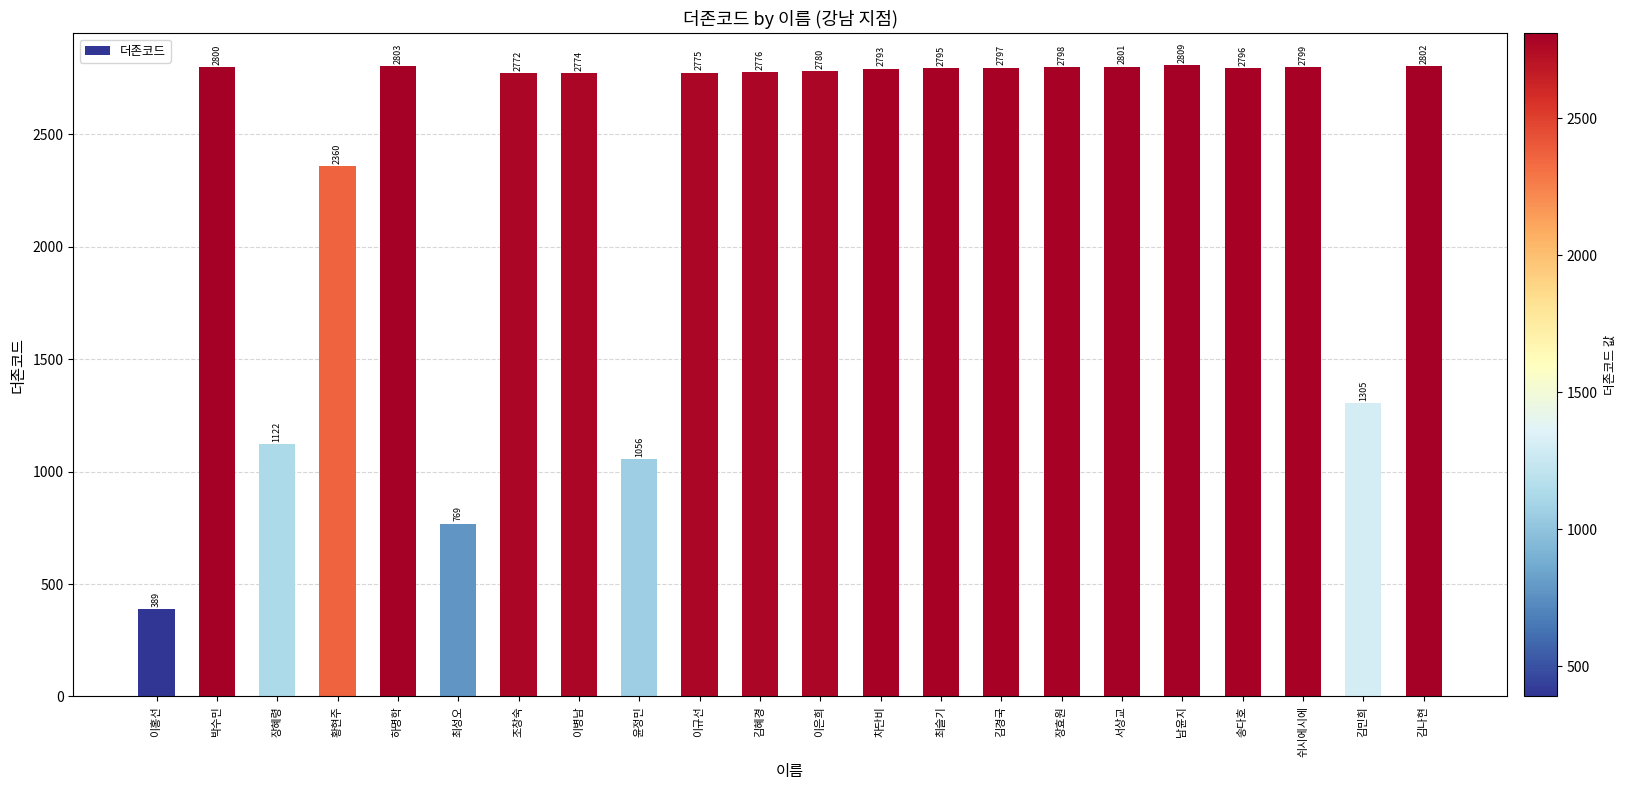

What is the minimum value shown in the chart?

389